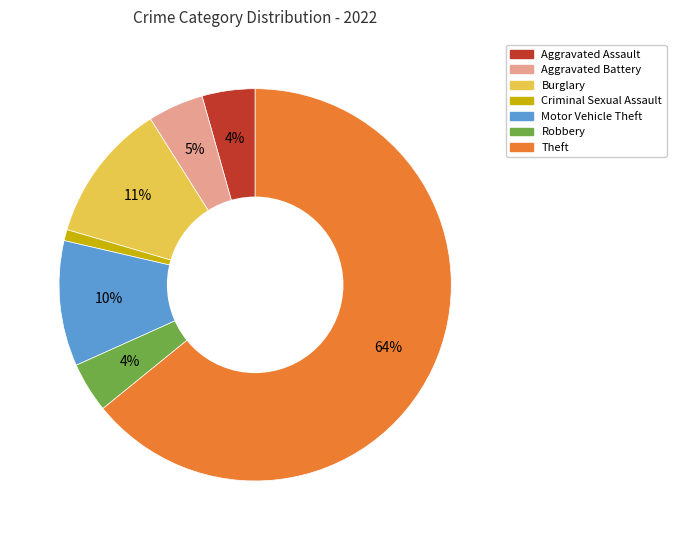

Is there any slice that represents more than half of the pie?

Yes